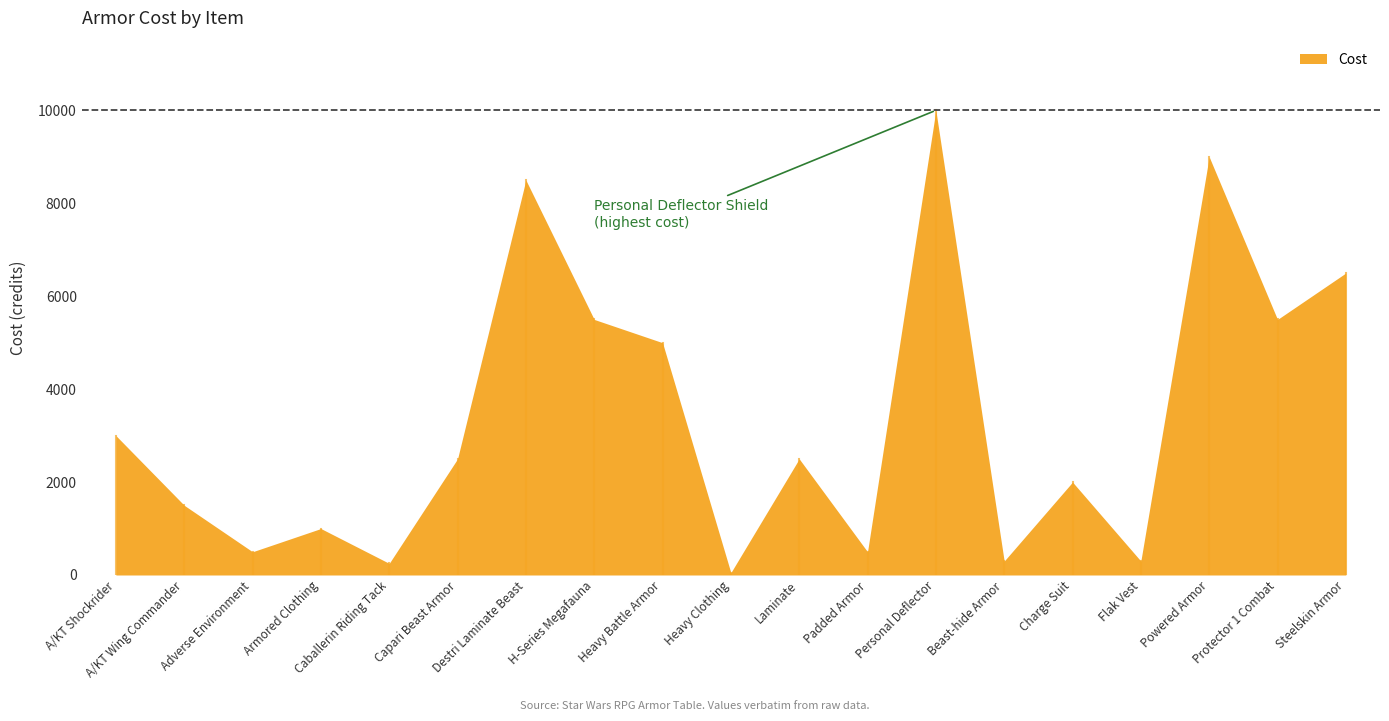

What is the greatest value displayed?

10000